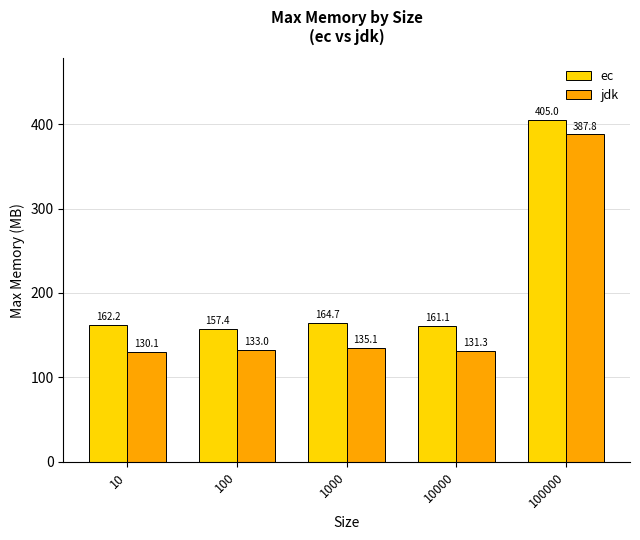

True or false: jdk has a value of 135.1 at 1000.

True